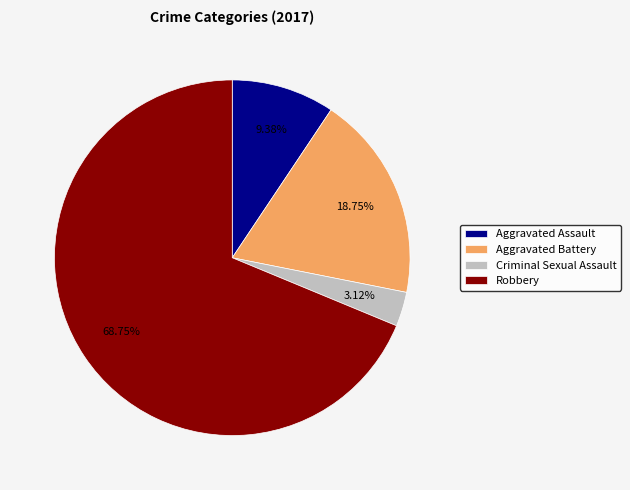

Is the sum of Robbery and Aggravated Battery greater than half?

Yes